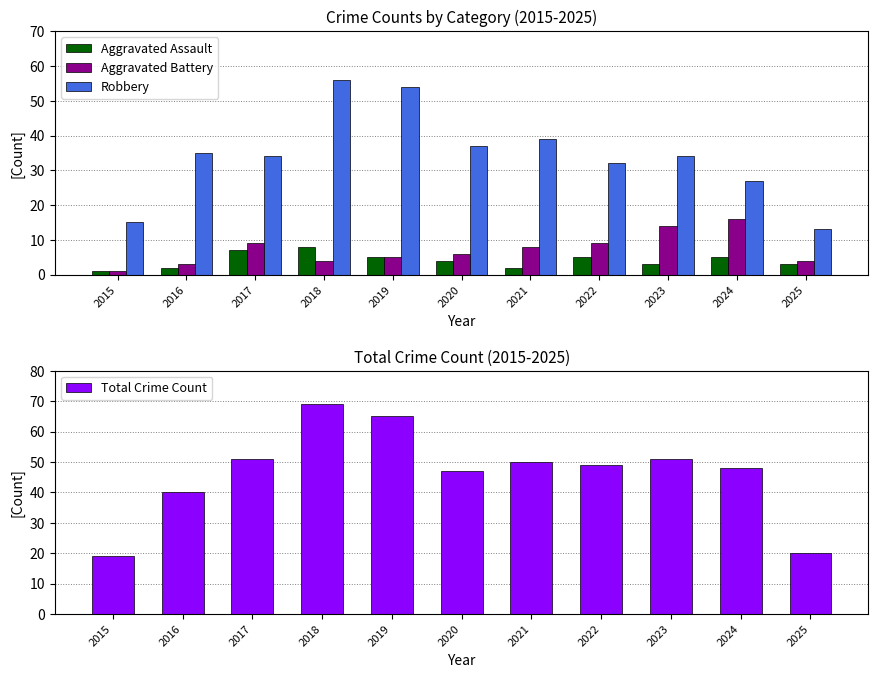

How many values in the Aggravated Assault series exceed 4?

5